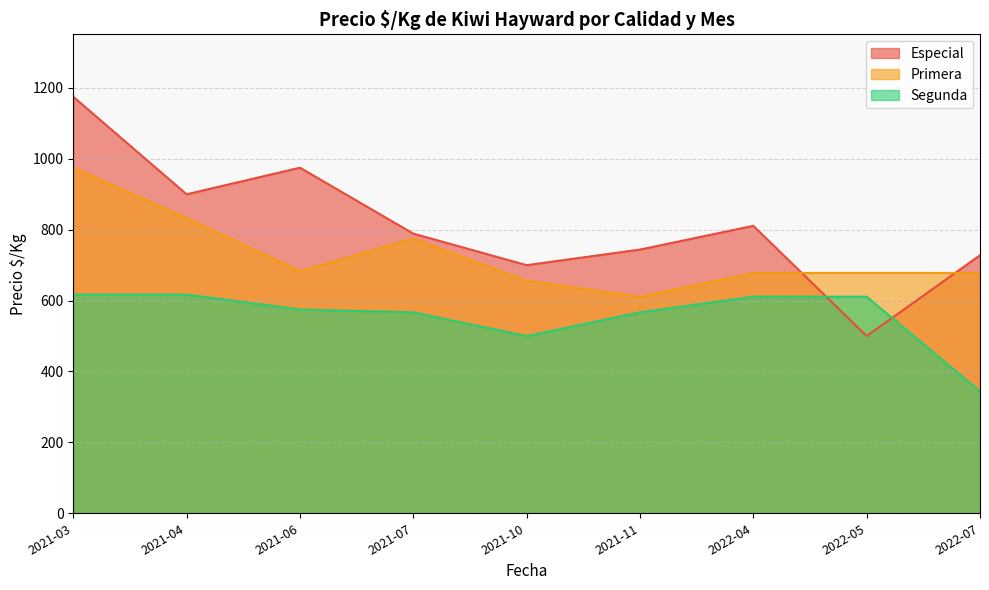

Reading left to right, what are all the values shown in this chart?

Especial: 1175	900	975	789	700	744	811	500	728
Primera: 975	833	683	775	656	611	678	678	678
Segunda: 617	617	575	567	500	567	611	611	344